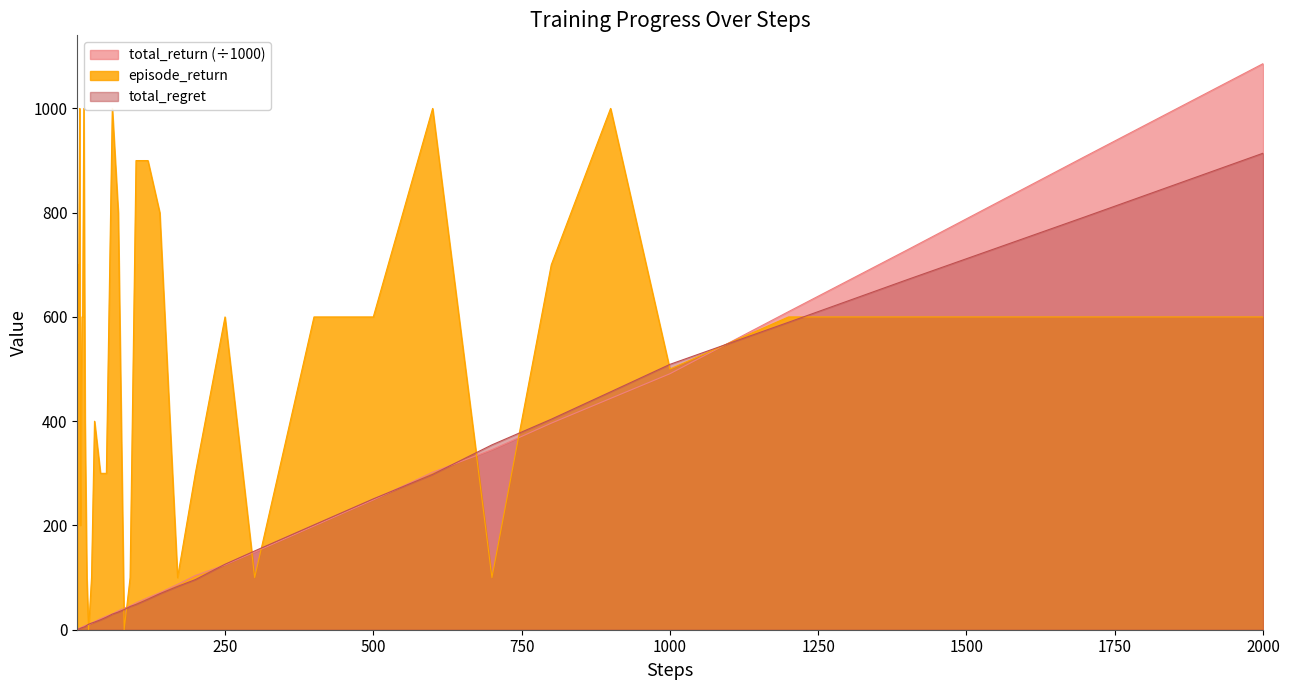

What is the highest value of the total_return (÷1000) series?

1085.9